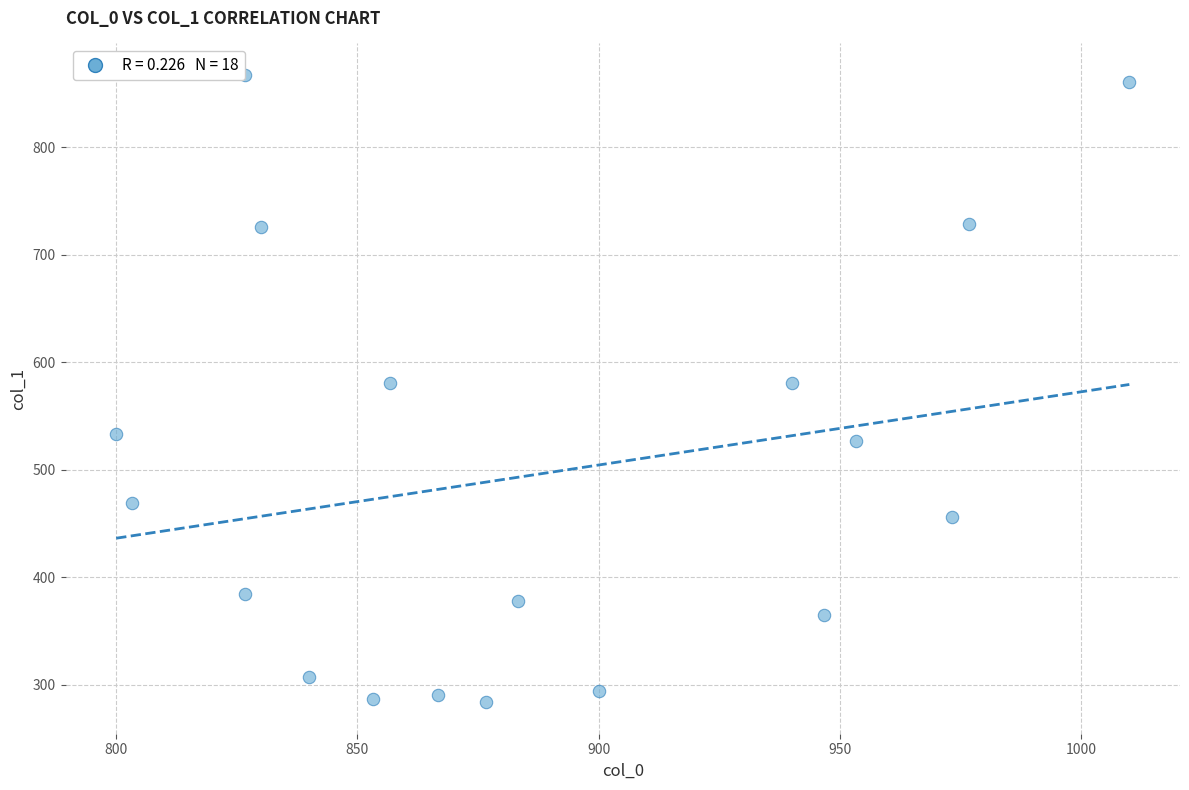

What is the range of X values (max minus min)?

210.0